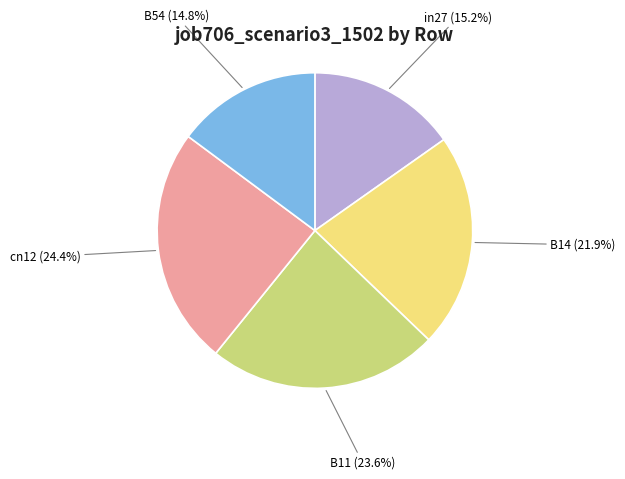

Is there any slice that represents more than half of the pie?

No